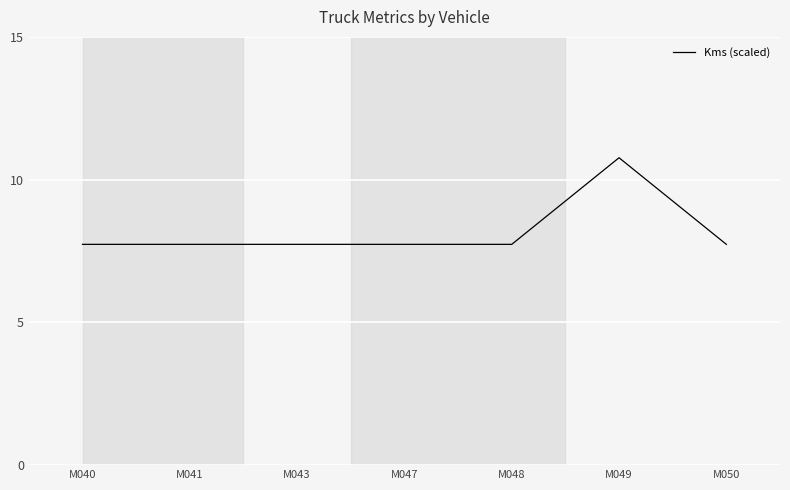

What is the greatest value displayed?

10.8